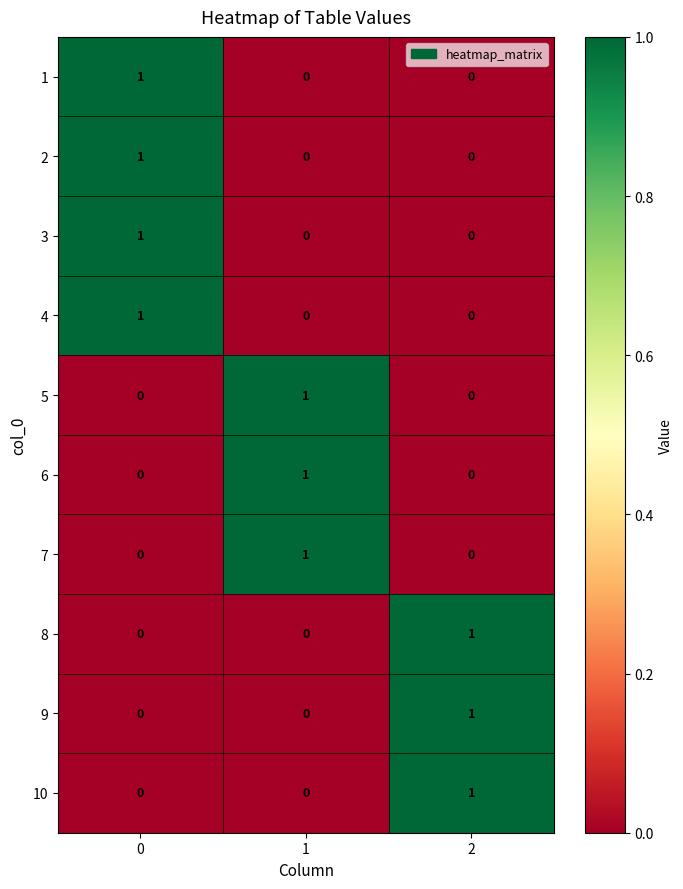

The value of 1 at 1 is 0. True or false?

True